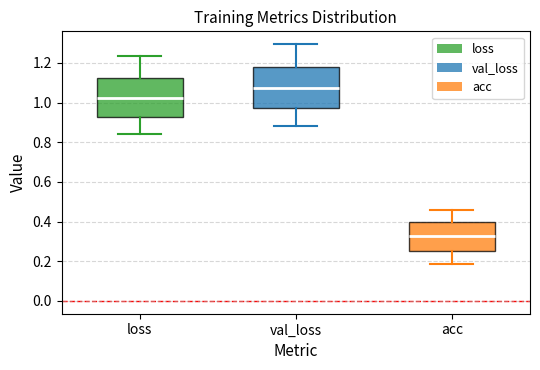

Reading left to right, read every box against the y-axis: the position of its median line, the range the box covers, and the ends of its whiskers. The values are not printed on the chart, so give them approximately, as read against the axis.

loss: median 1.02, box 0.92 to 1.12, whiskers 0.84 to 1.24
val_loss: median 1.08, box 0.98 to 1.18, whiskers 0.88 to 1.30
acc: median 0.32, box 0.26 to 0.40, whiskers 0.18 to 0.46